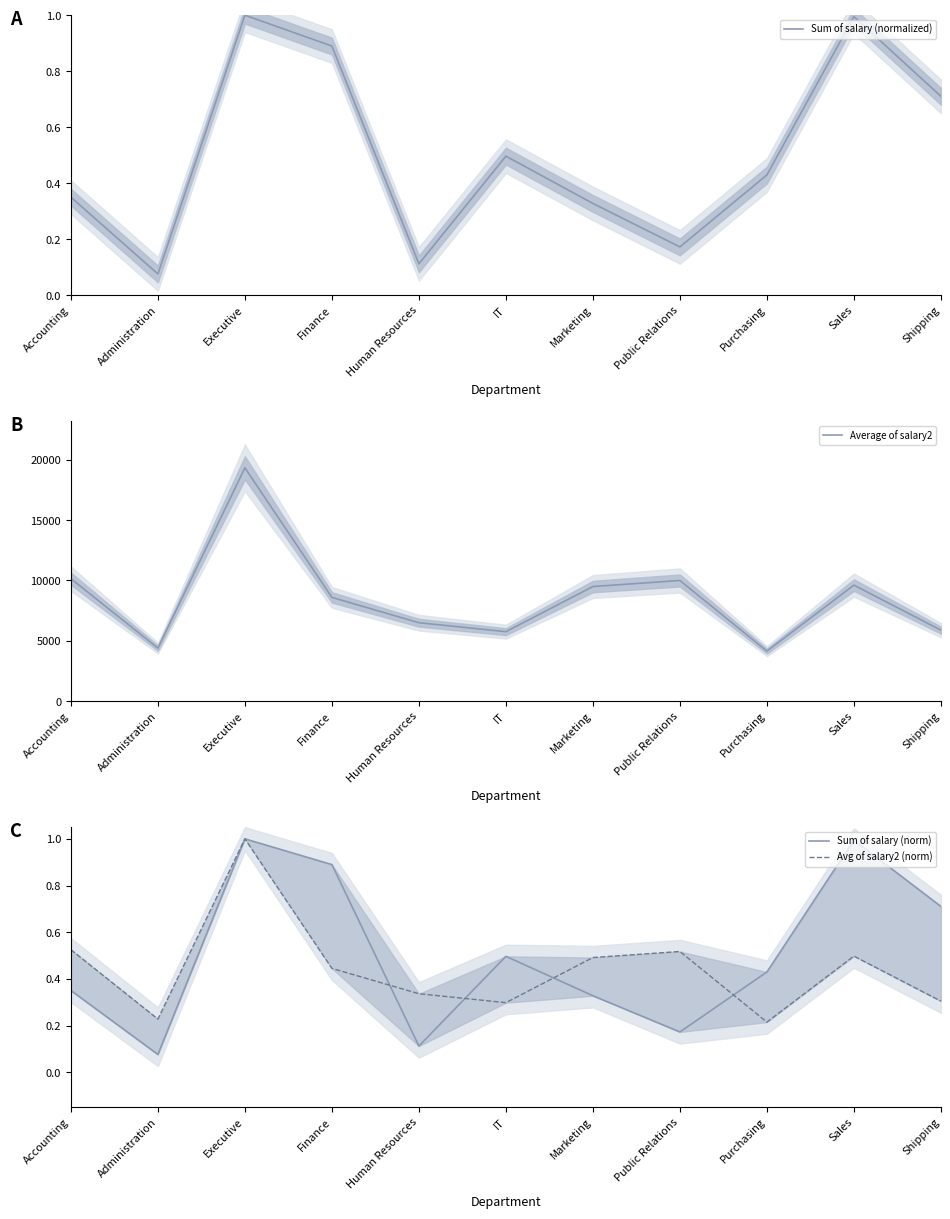

At which label does Sum of salary (norm) reach its minimum?

Administration